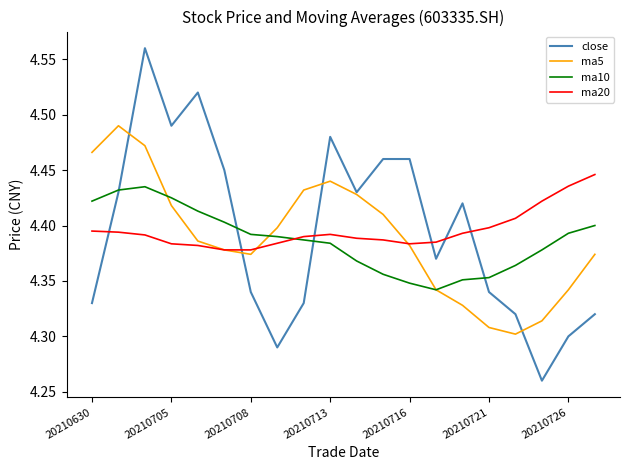

Count the ma20 values in the range 4 to 5.

20